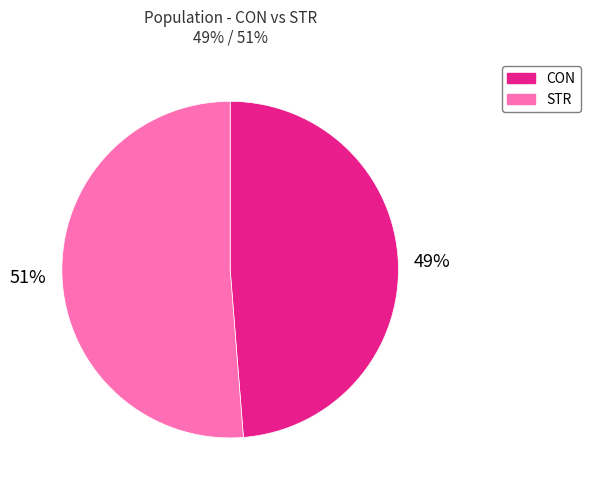

Is the sum of CON and STR greater than half?

Yes